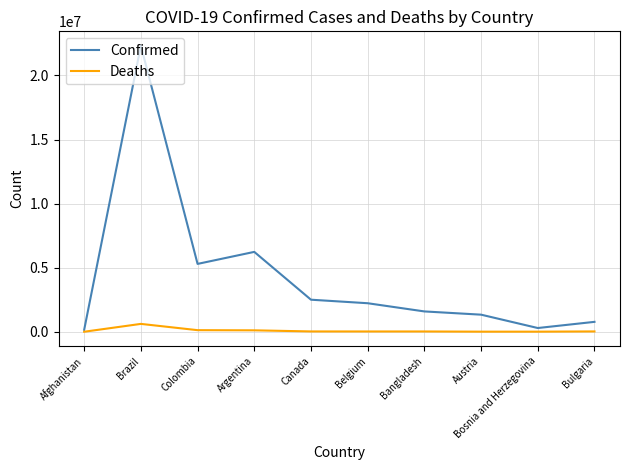

The Confirmed series shows 2507028 at Canada. True or false?

True